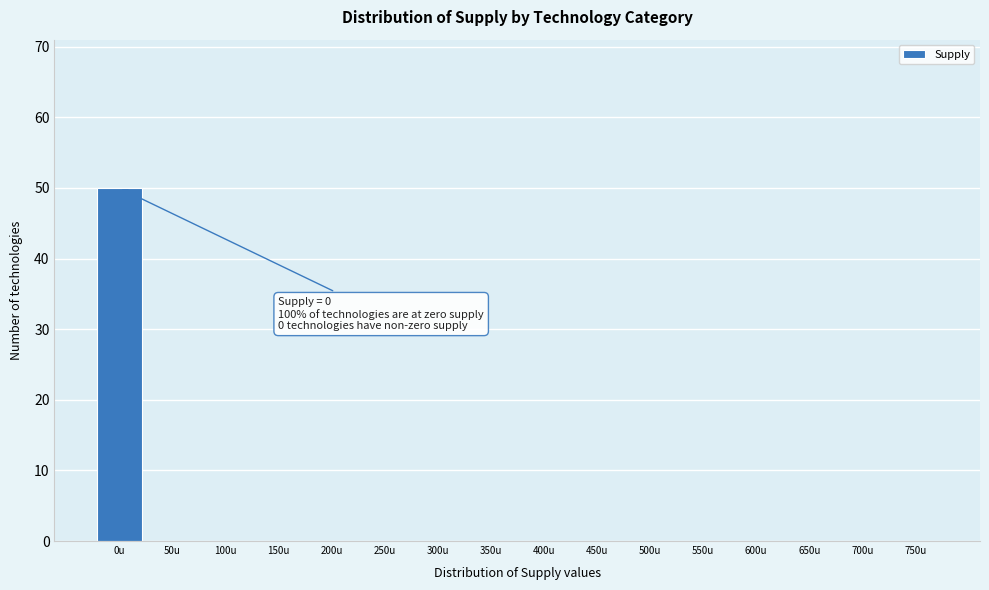

Reading left to right, transcribe all the data shown in this chart.

0u=50	50u=0	100u=0	150u=0	200u=0	250u=0	300u=0	350u=0	400u=0	450u=0	500u=0	550u=0	600u=0	650u=0	700u=0	750u=0